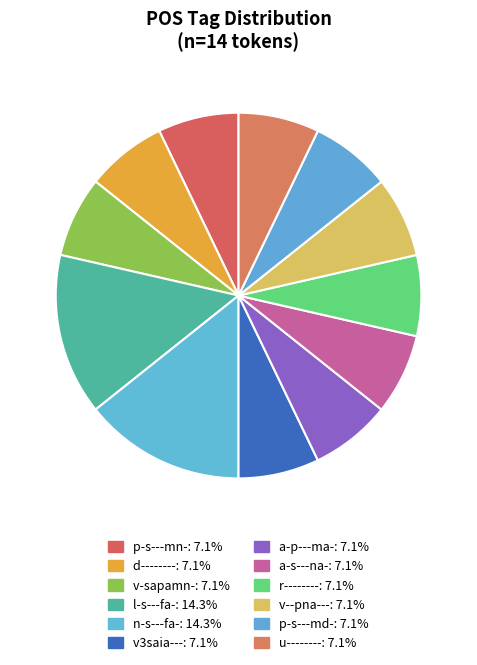

To the nearest percent, what is the combined percentage of v--pna--- and l-s---fa-?

21%